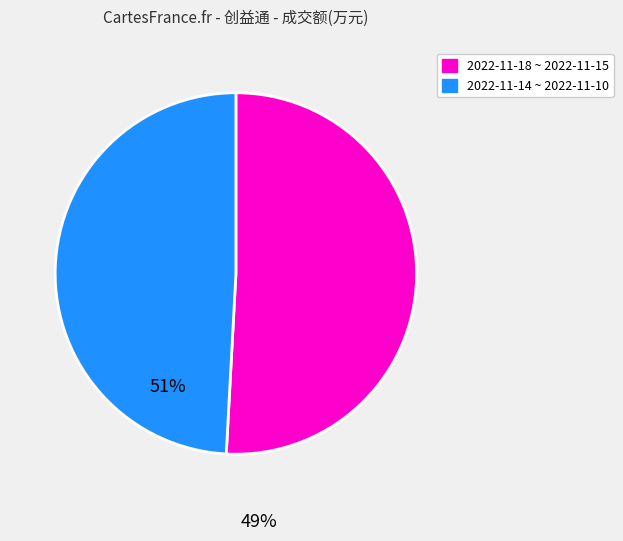

Is there any slice that represents more than half of the pie?

Yes